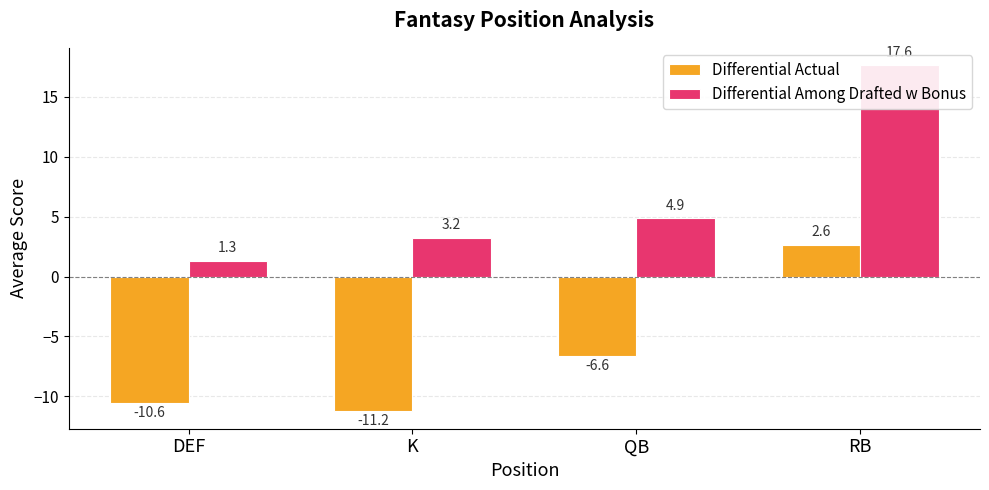

How many bars are there in each group?

2